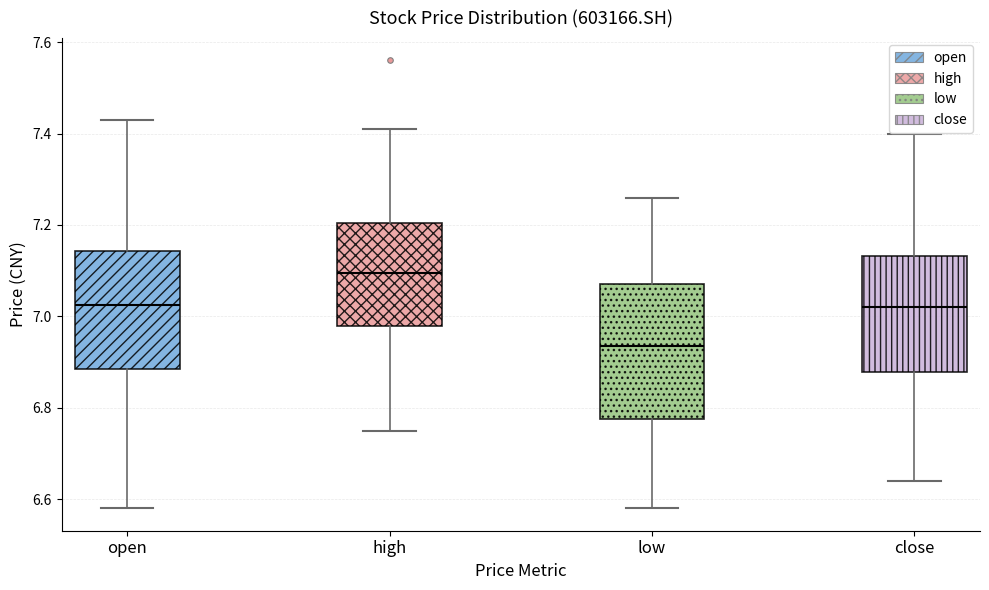

Which box has the highest median line?

high